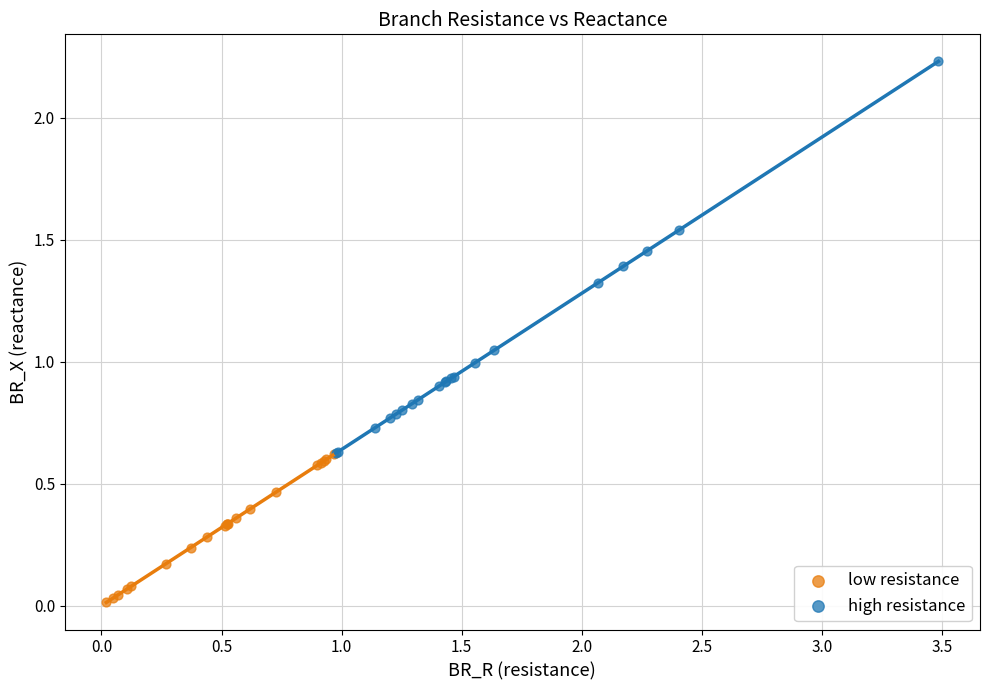

Which series contains the highest Y value?

high resistance